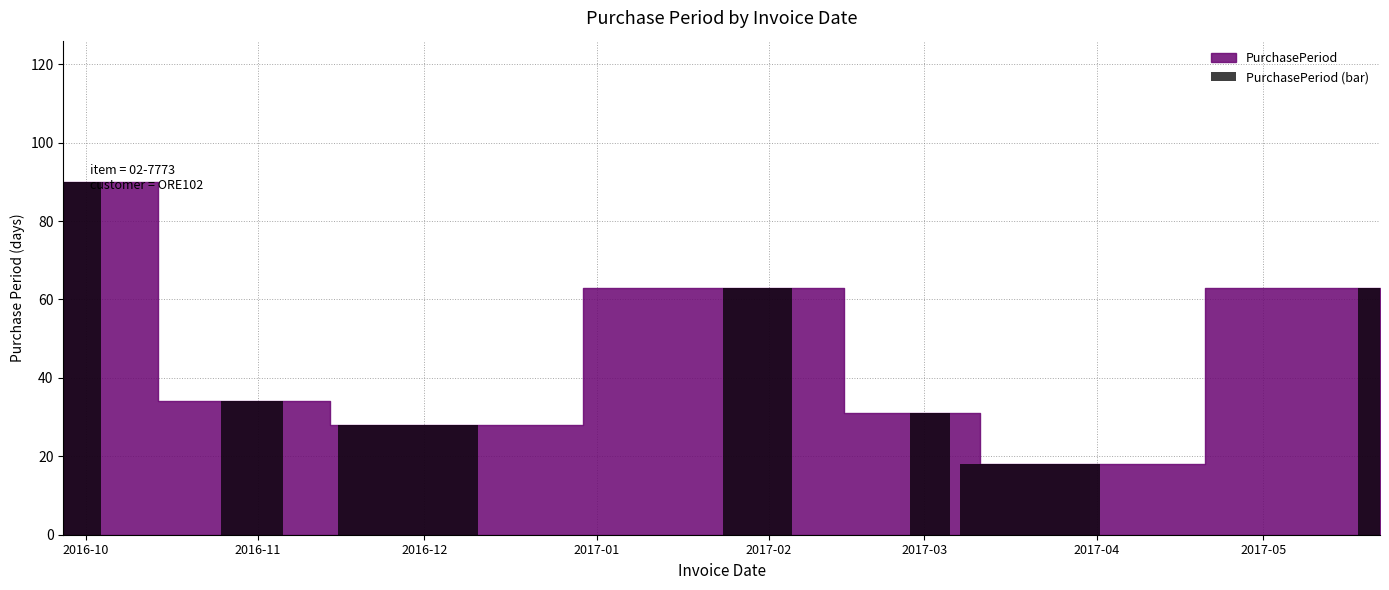

Reading left to right, extract all data points from this chart.

90	34	28	63	31	18	63